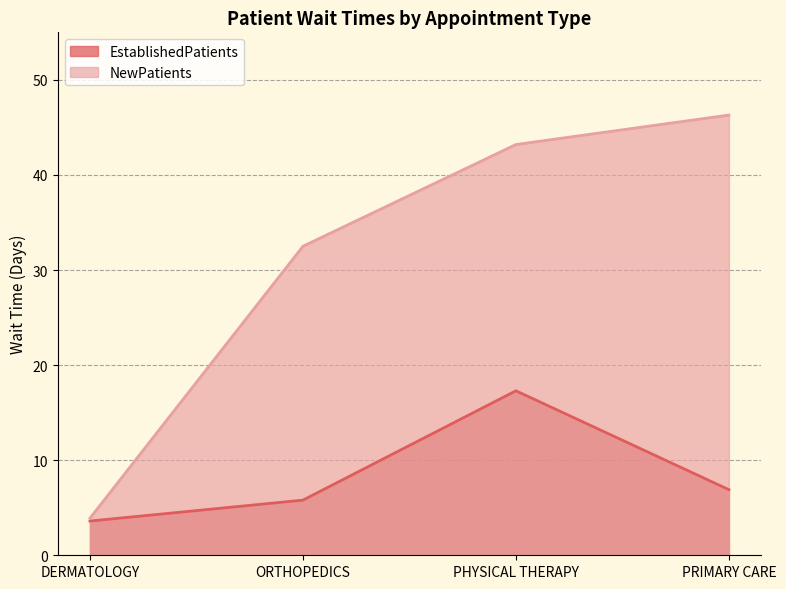

What is the total value across all series at DERMATOLOGY?

7.5